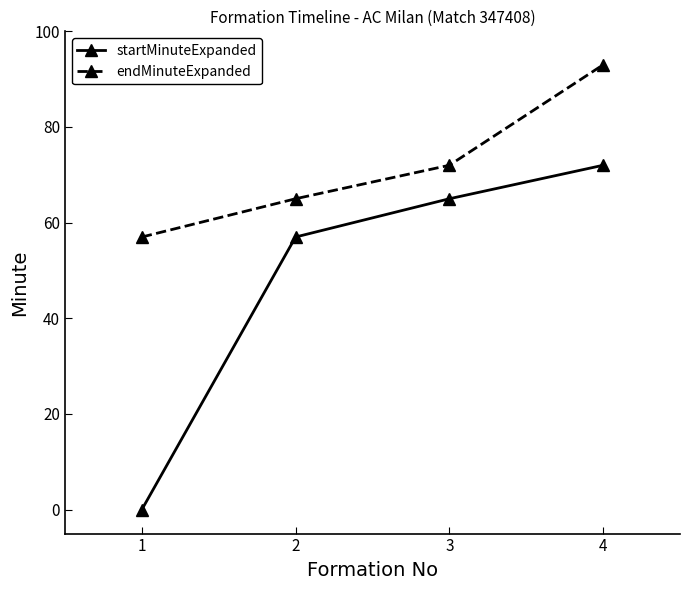

What is the total value across all series at 3?

137